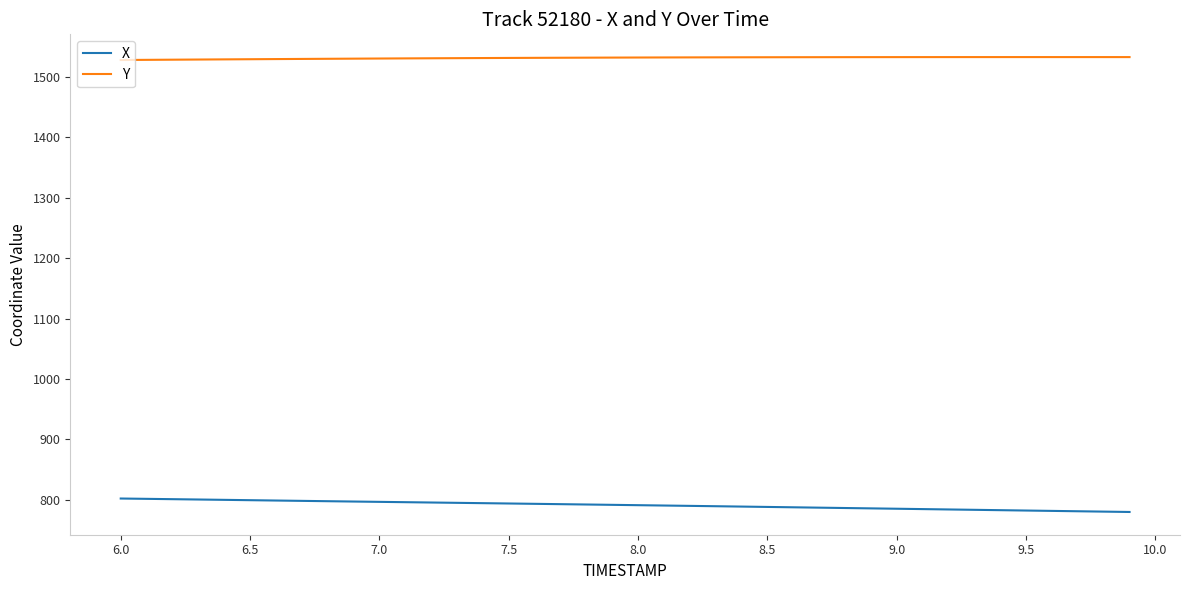

Which series has the largest total across all categories?

Y